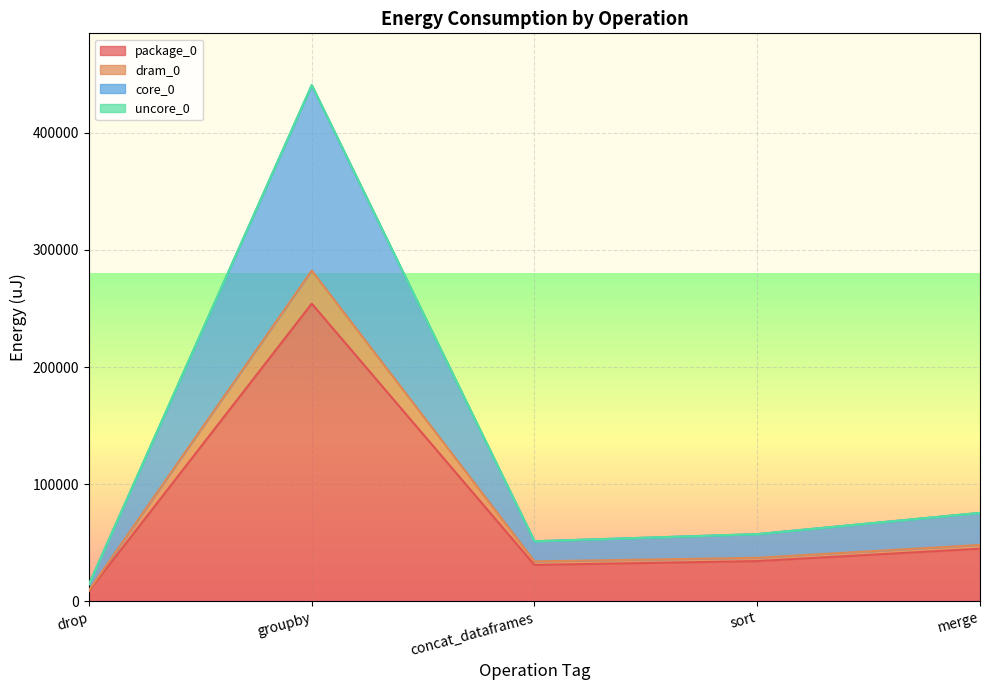

Reading left to right, extract all data points from this chart.

package_0: drop=8911	groupby=254089	concat_dataframes=31128	sort=34424	merge=44983
dram_0: drop=9582	groupby=282348	concat_dataframes=34180	sort=37231	merge=48218
core_0: drop=14709	groupby=440429	concat_dataframes=51331	sort=57434	merge=75561
uncore_0: drop=14709	groupby=440673	concat_dataframes=51331	sort=57434	merge=75561